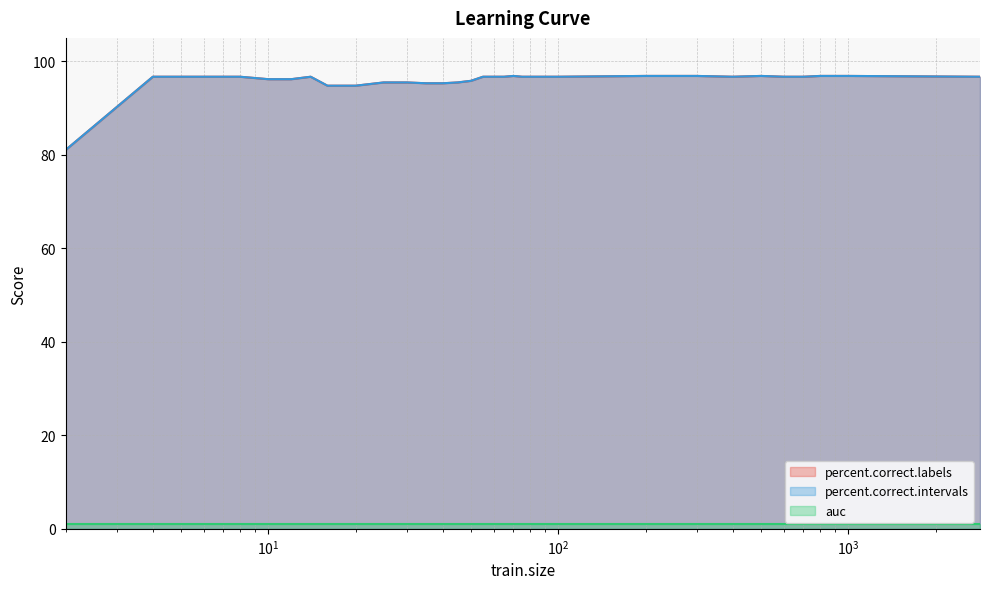

True or false: percent.correct.labels and percent.correct.intervals cross at least once.

False